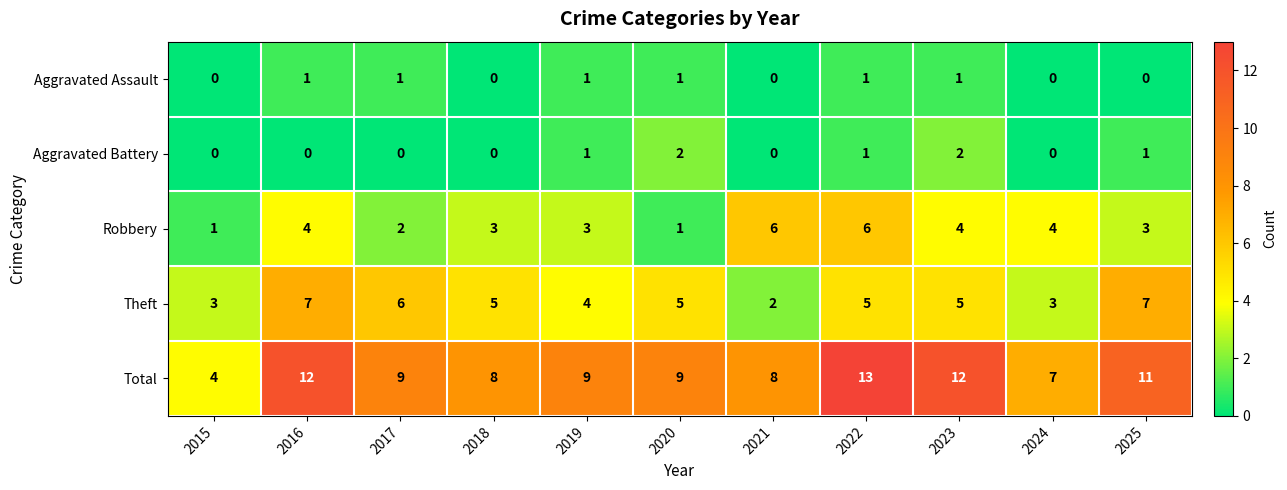

What is the average value of the Total series?

9